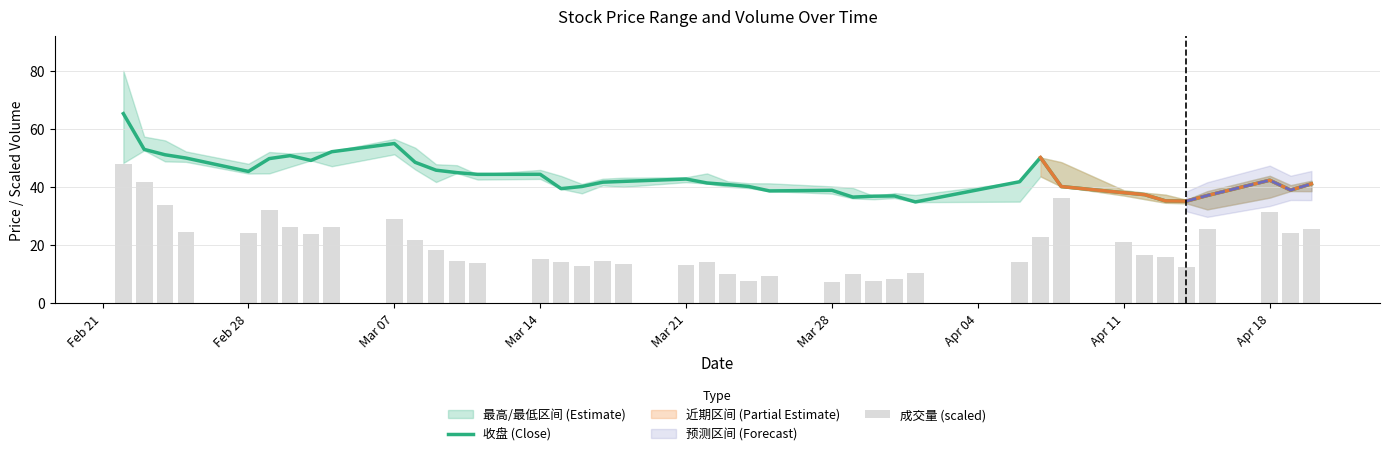

What is the minimum value for 成交量 (scaled)?

7.2